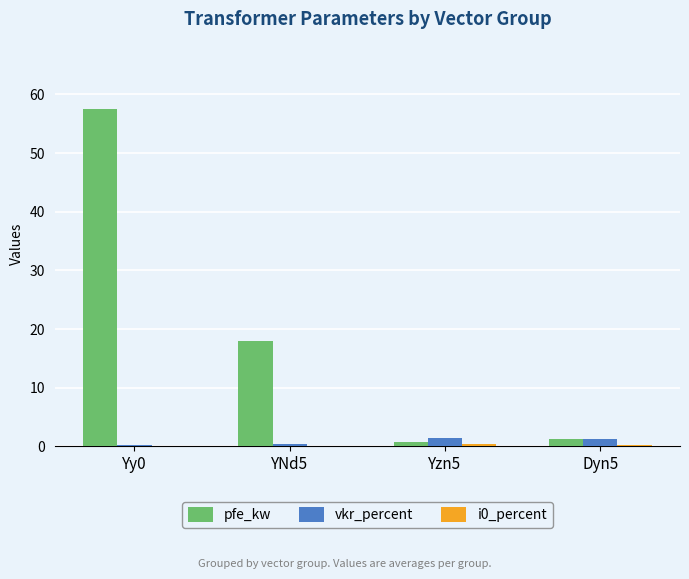

How many distinct data groups are displayed?

3